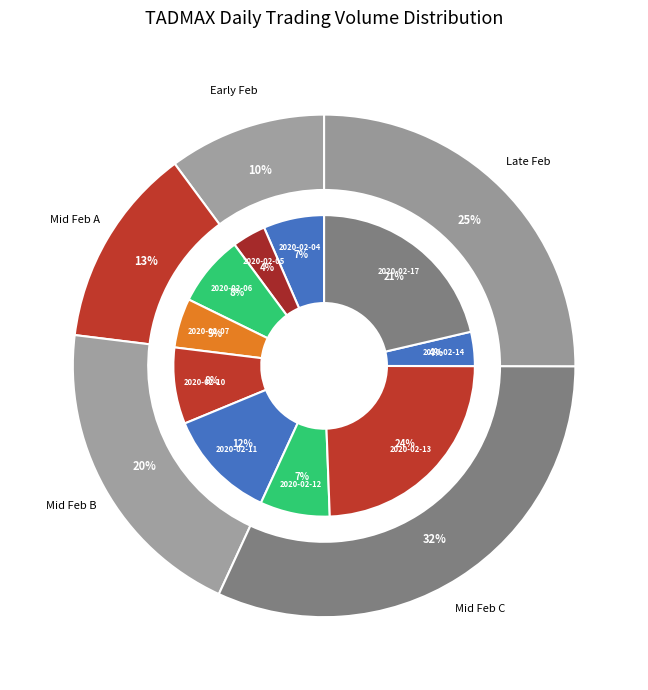

How many segments does this pie chart have?

10